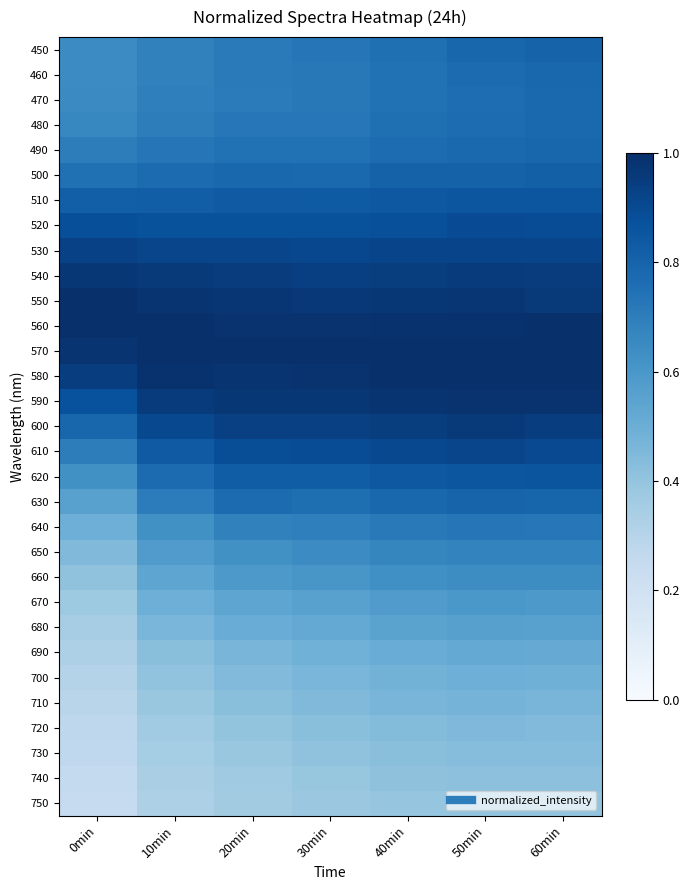

What is the spread (max minus min) of values at 30min?

0.6